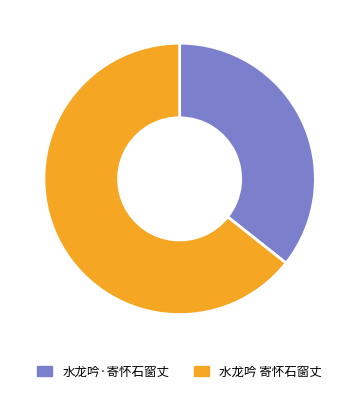

Is there any slice that represents more than half of the pie?

Yes